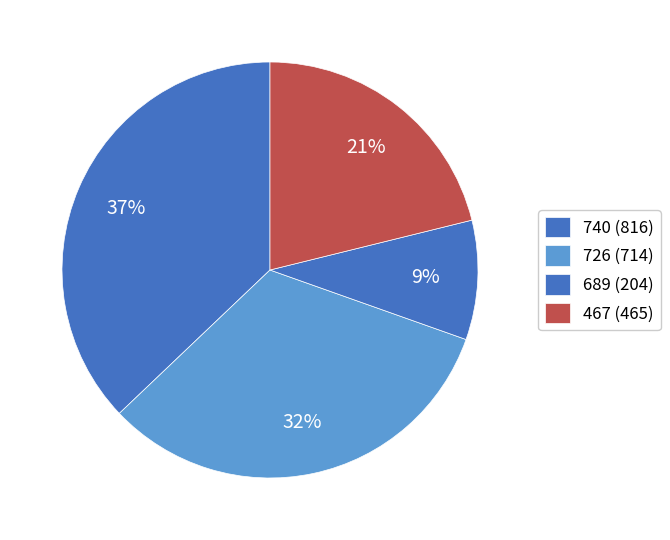

How many segments does this pie chart have?

4